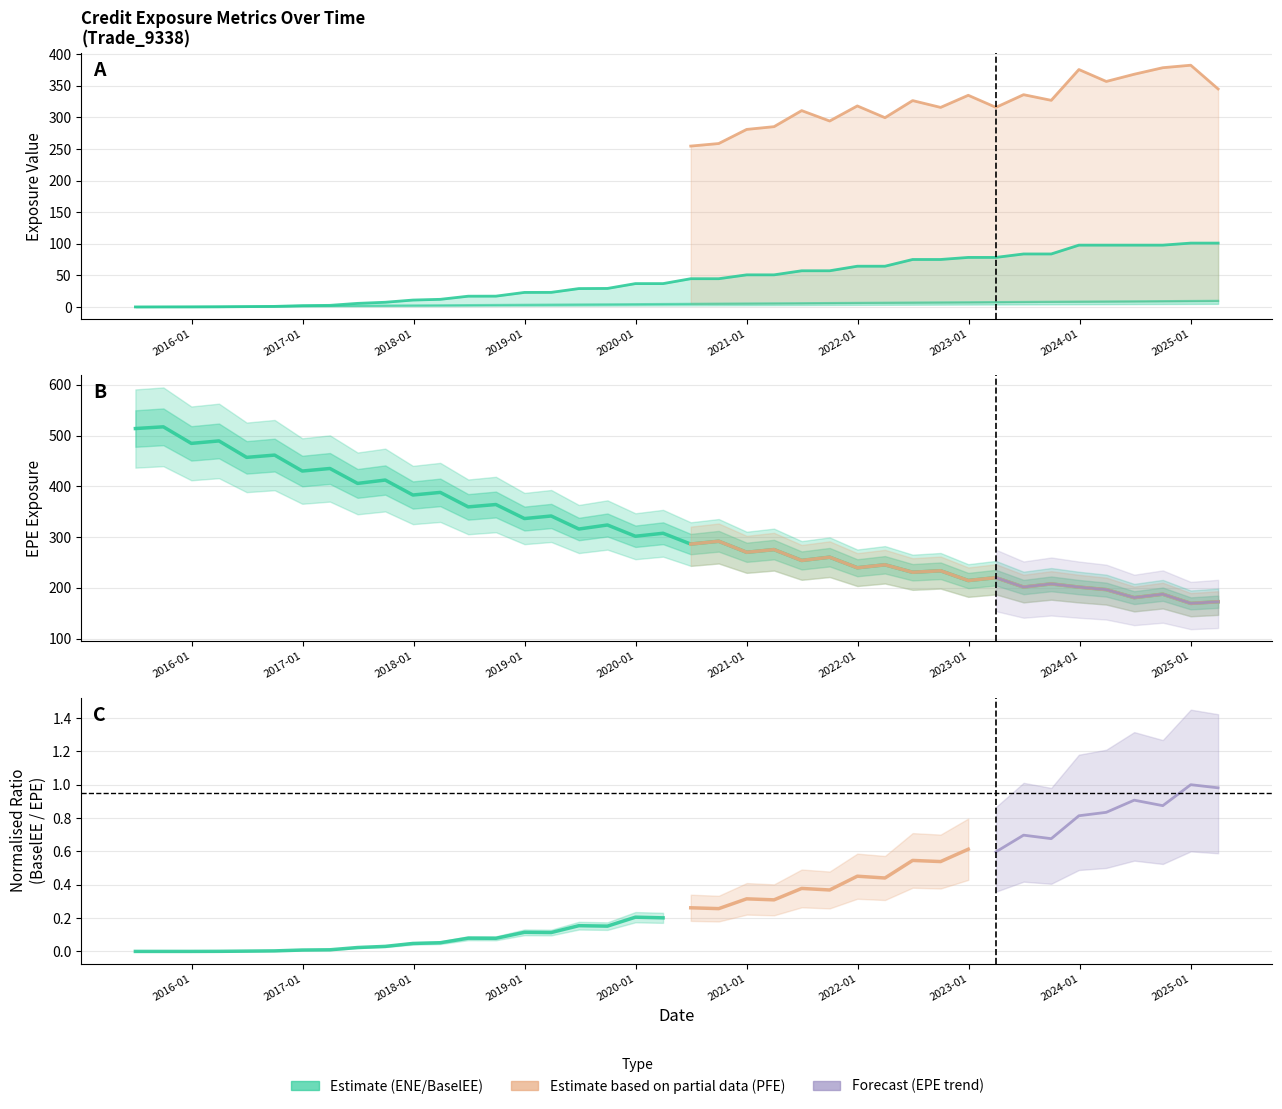

At which label does ENE first exceed 5?

2020-06-30